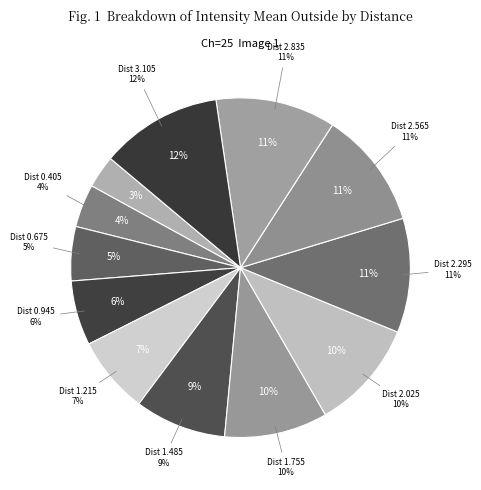

Is there a majority slice in this chart?

No